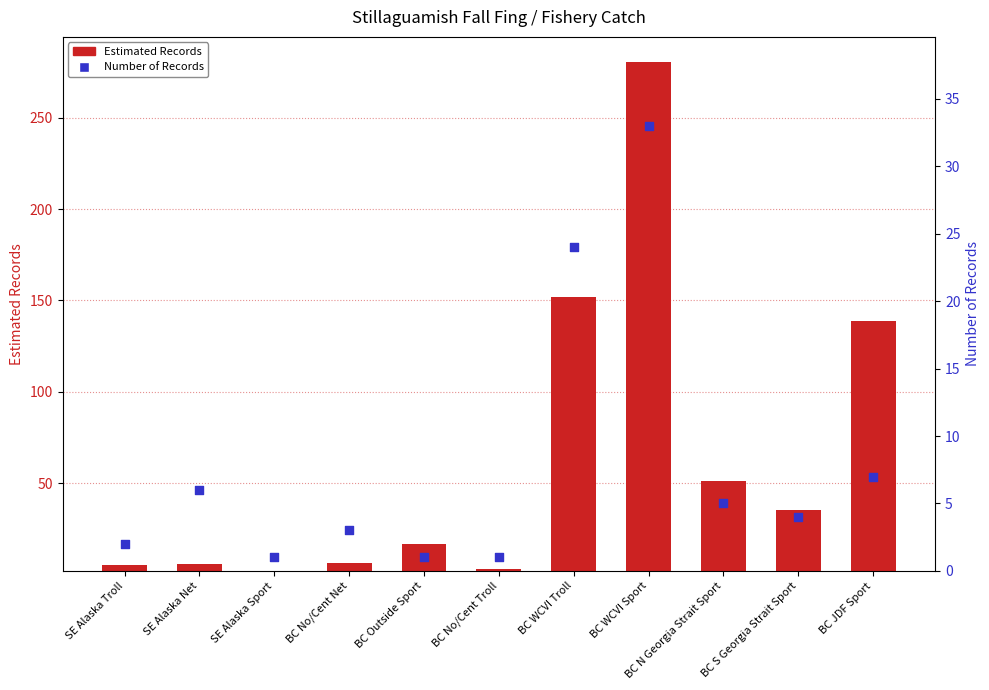

Which series has the largest total across all categories?

Estimated Records